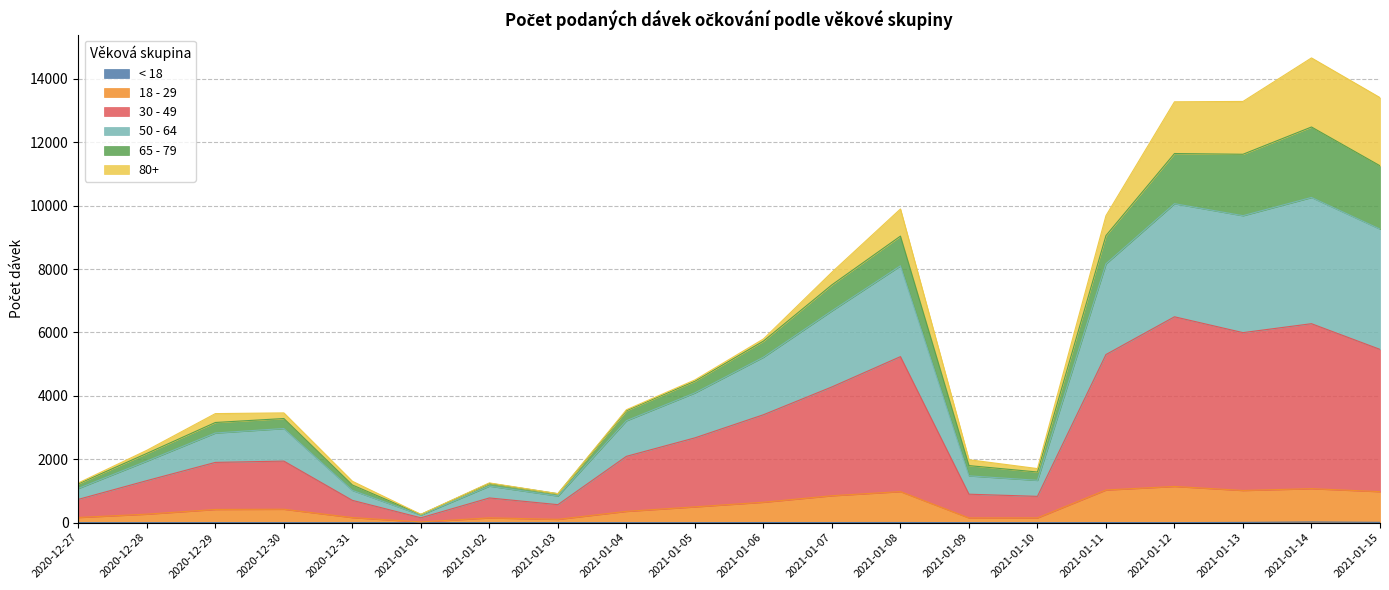

True or false: 30 - 49 and 50 - 64 intersect in this chart.

False